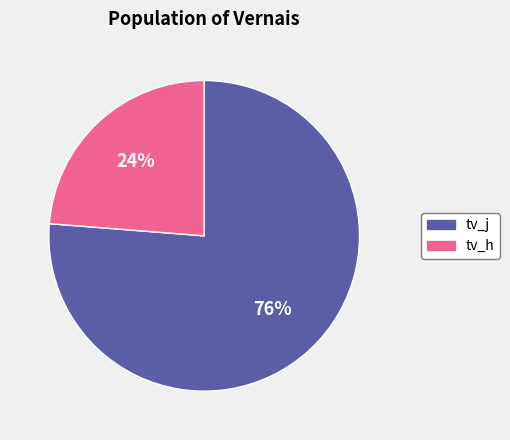

Combined, do tv_h and tv_j account for over 50%?

Yes